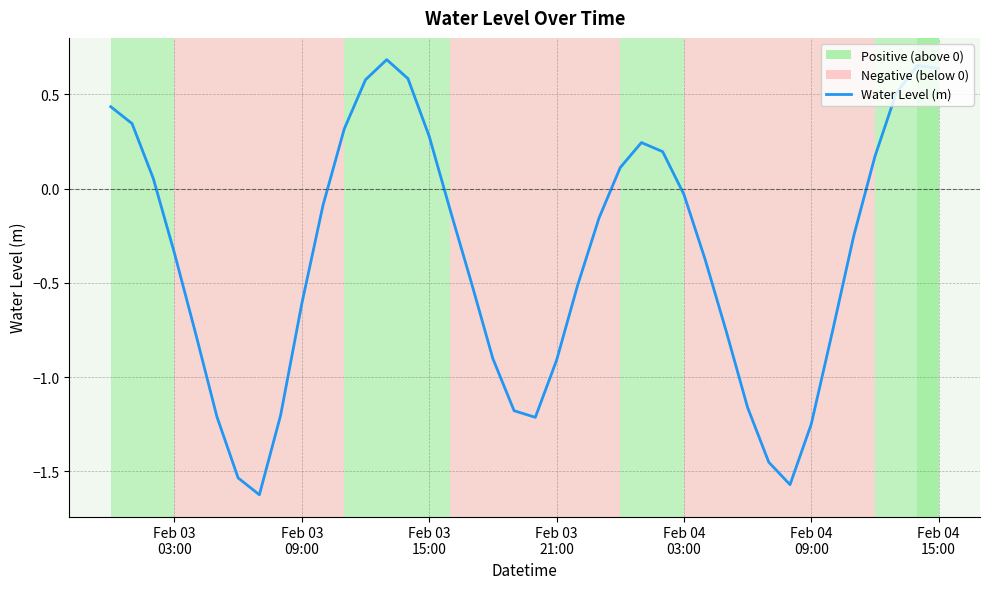

Count the number of categories in the chart.

40